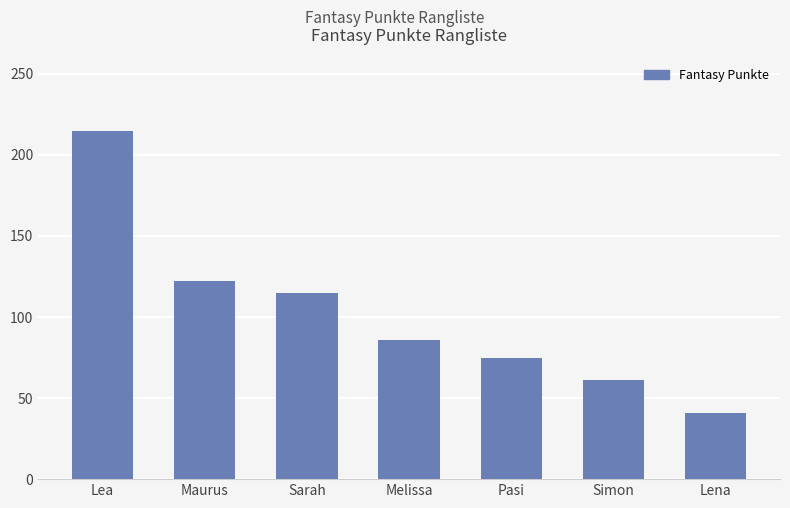

Approximately how many times larger is the value at Pasi compared to Lena?

1.8